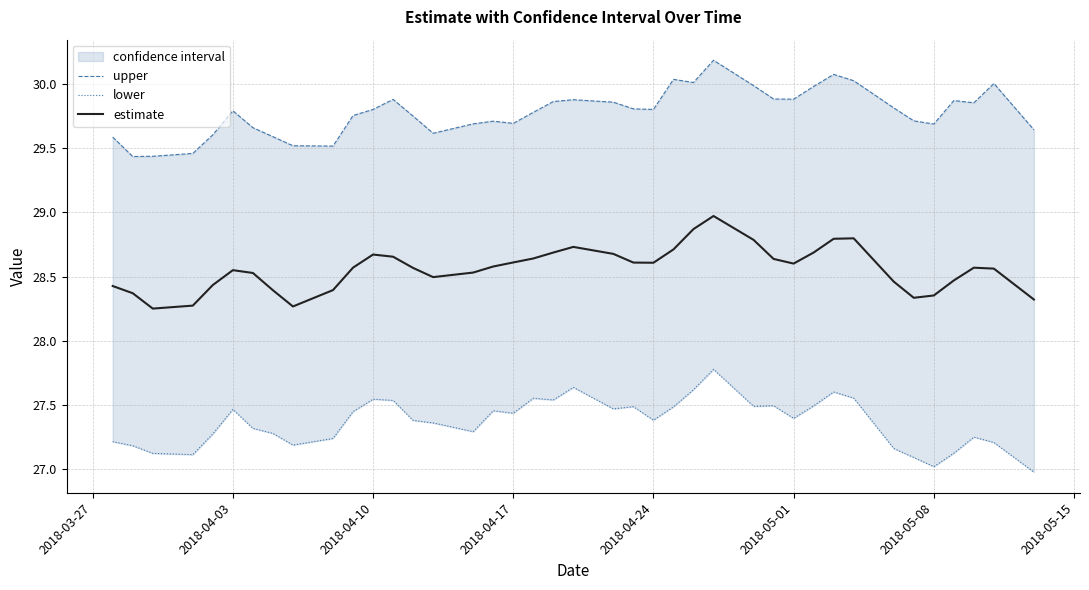

Does the chart display data point markers on the line(s)?

No